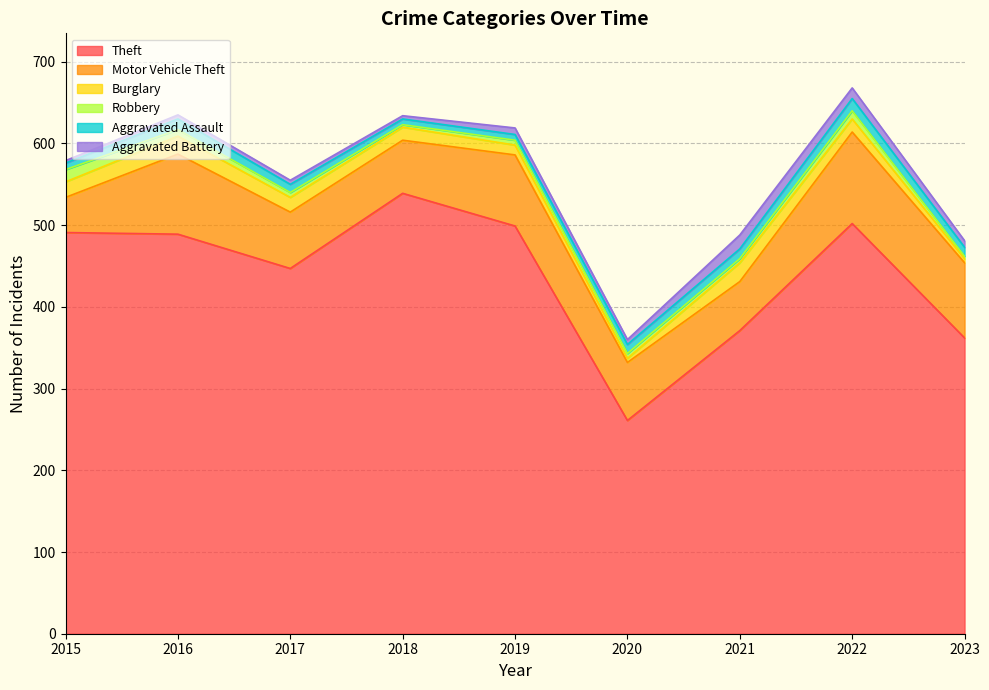

What is the average value of the Burglary series?

15